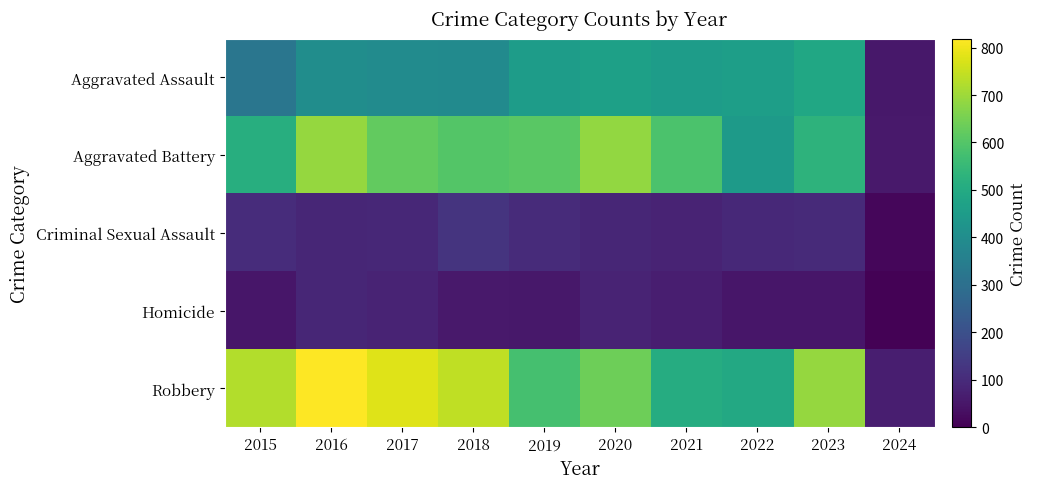

Between 2016 and 2024, which is larger?

2016